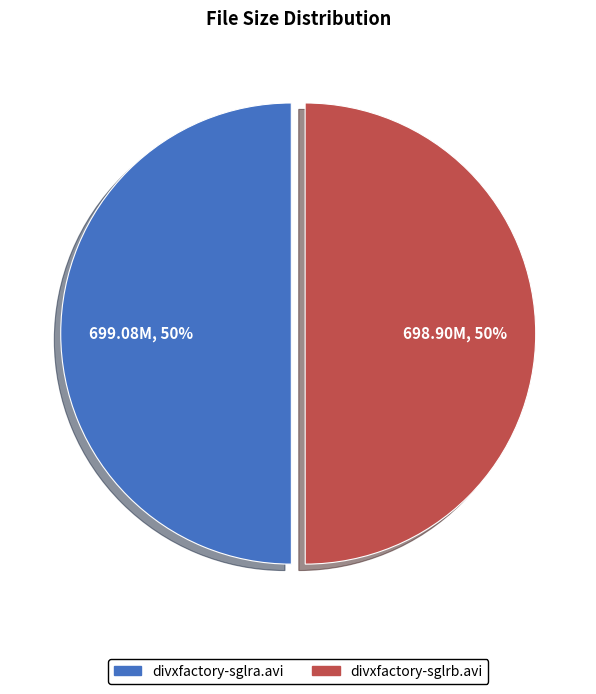

True or false: divxfactory-sglra.avi accounts for 50% of the total.

True